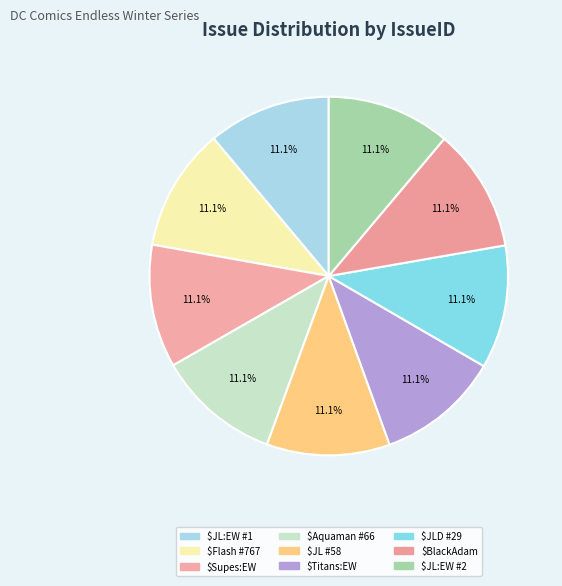

Which category has the biggest portion of the pie?

Justice League: Endless Winter #2